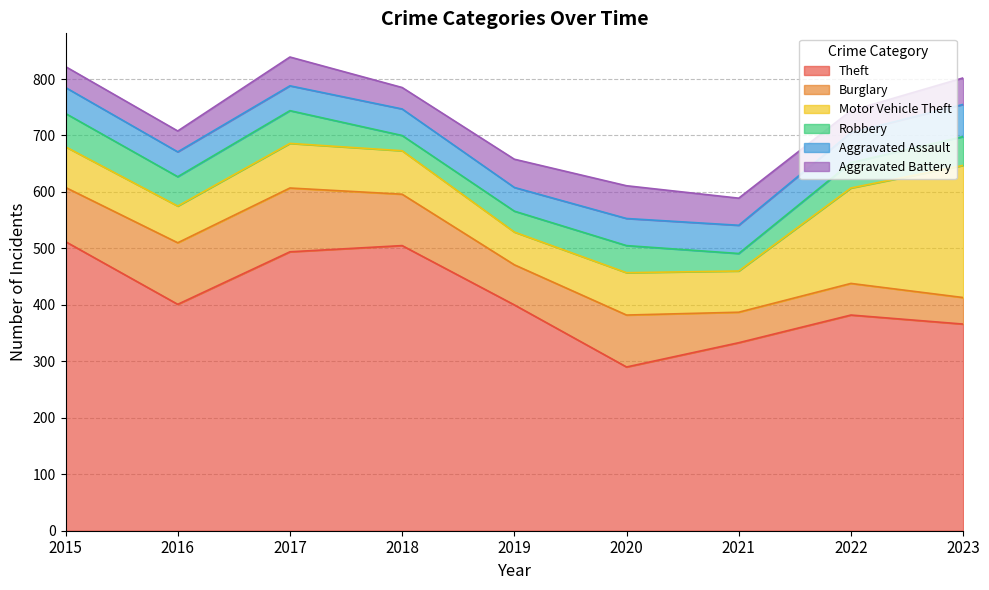

What is the total value across all series at 2018?

785